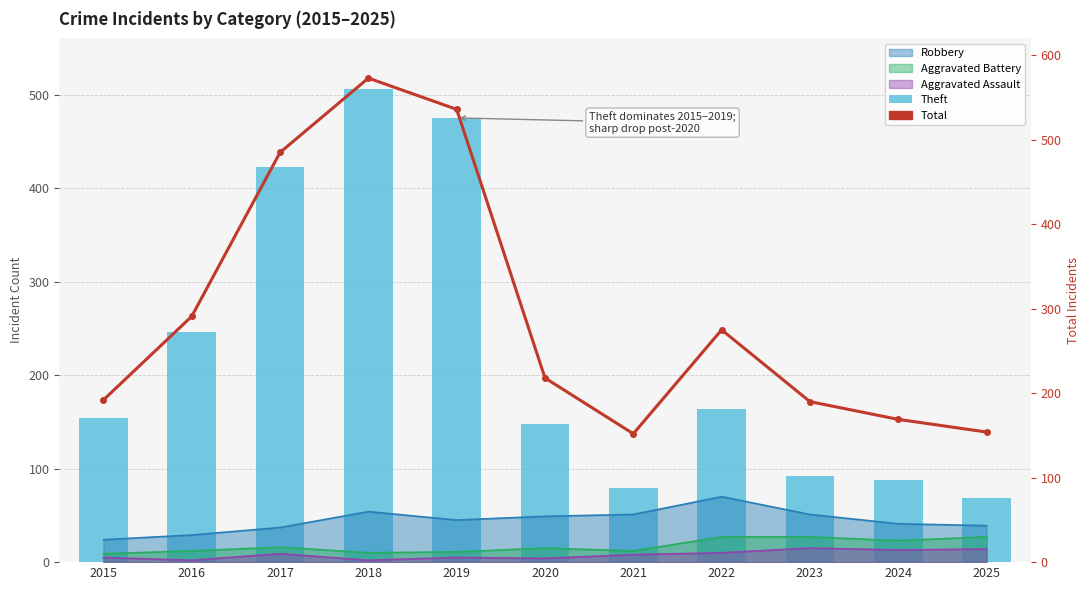

What is the difference between the maximum and minimum values in the Theft series?

437